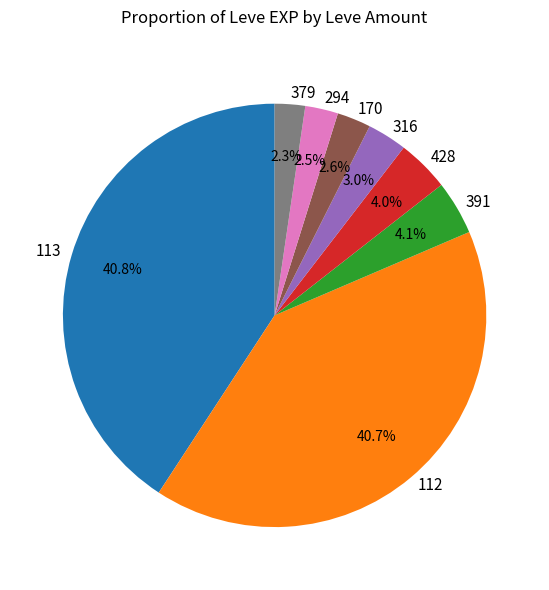

How much of the chart is everything except 391?

95.9%